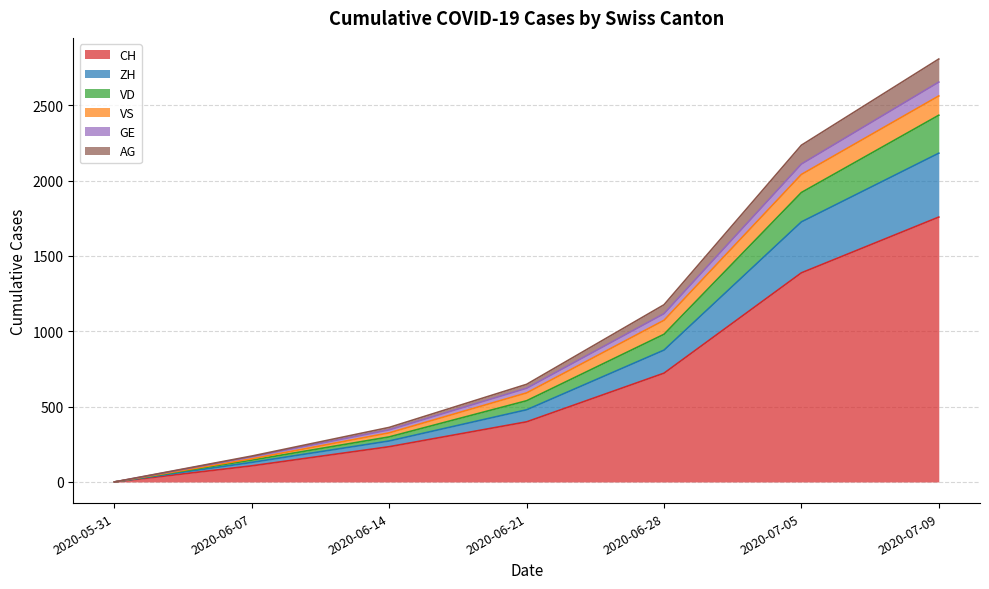

How many data points in CH are above 399?

3